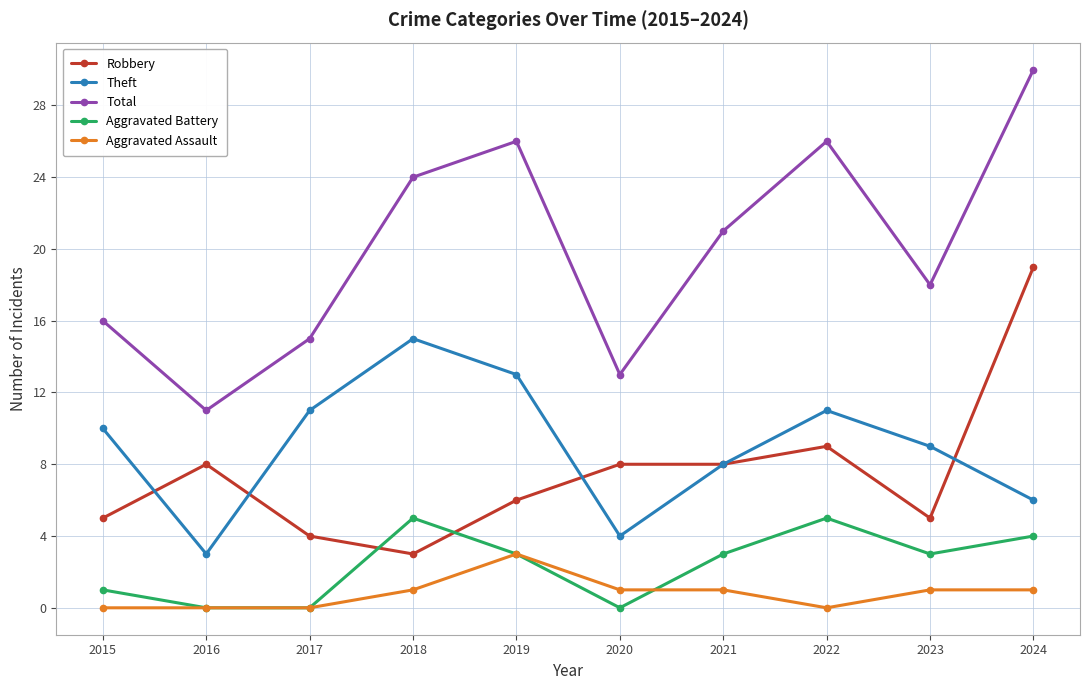

Reading left to right, what are all the values shown in this chart?

Robbery: 2015=5	2016=8	2017=4	2018=3	2019=6	2020=8	2021=8	2022=9	2023=5	2024=19
Theft: 2015=10	2016=3	2017=11	2018=15	2019=13	2020=4	2021=8	2022=11	2023=9	2024=6
Total: 2015=16	2016=11	2017=15	2018=24	2019=26	2020=13	2021=21	2022=26	2023=18	2024=30
Aggravated Battery: 2015=1	2016=0	2017=0	2018=5	2019=3	2020=0	2021=3	2022=5	2023=3	2024=4
Aggravated Assault: 2015=0	2016=0	2017=0	2018=1	2019=3	2020=1	2021=1	2022=0	2023=1	2024=1